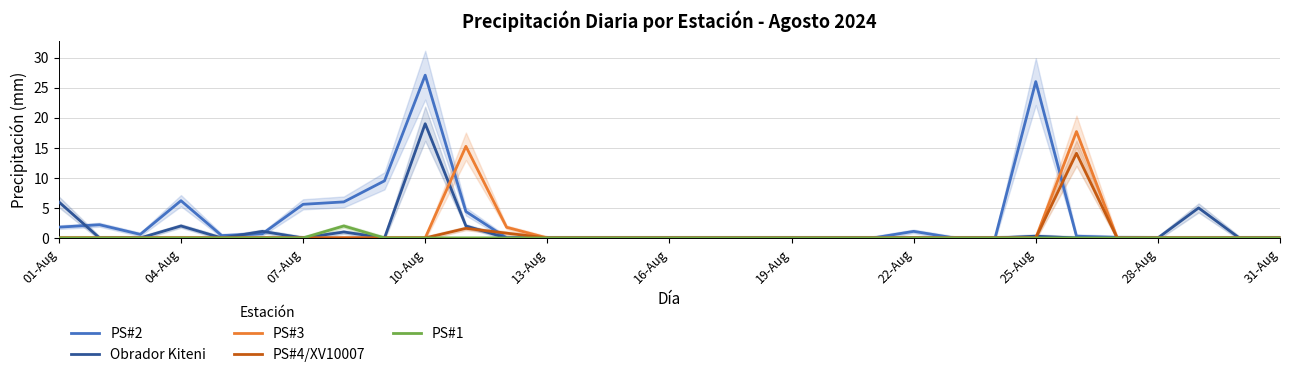

True or false: PS#2 has a value of 0.0 at 28-Aug.

True